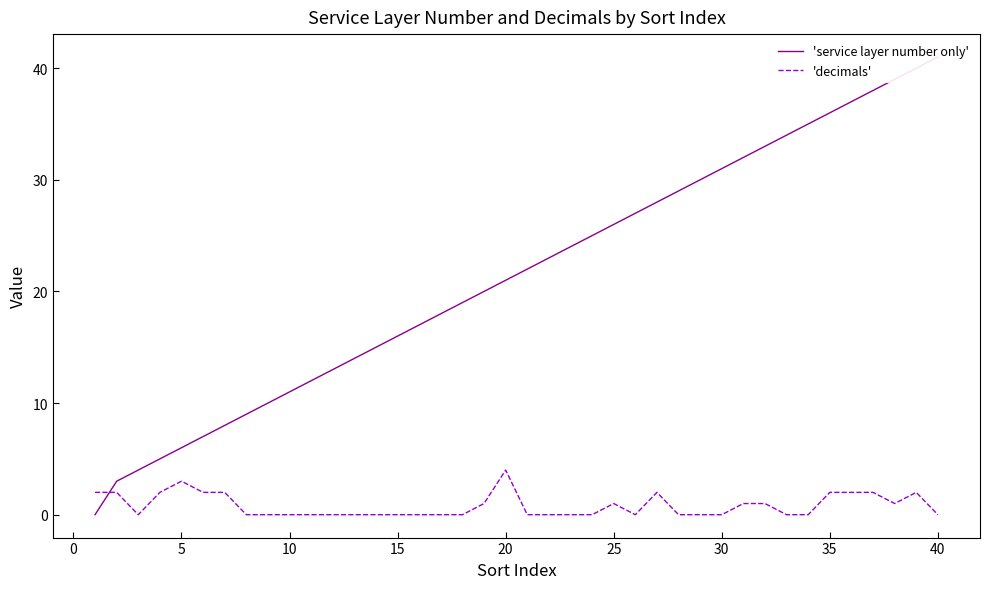

What are all the series names shown in the legend?

'service layer number only', 'decimals'